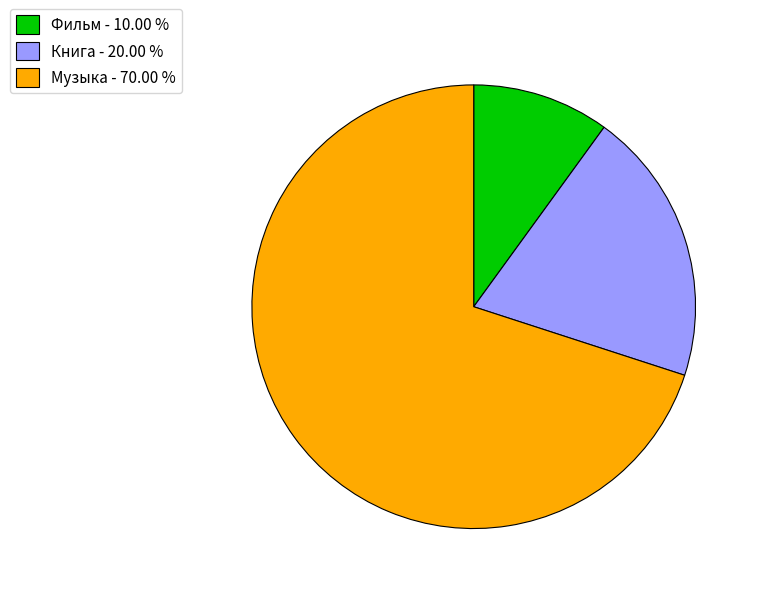

Count the number of slices in the pie.

3